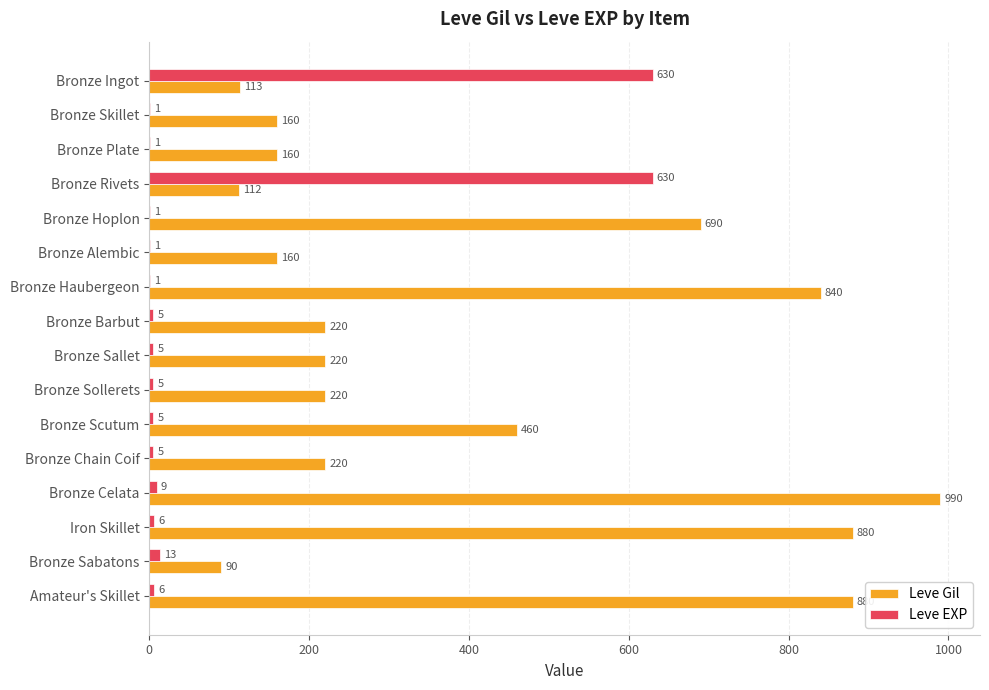

What is the maximum value for Leve EXP?

630